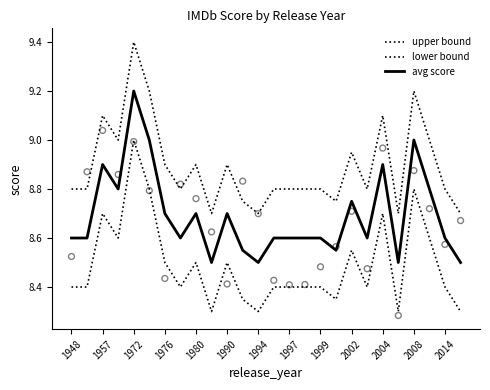

Which series has the largest Y range (max minus min)?

upper bound